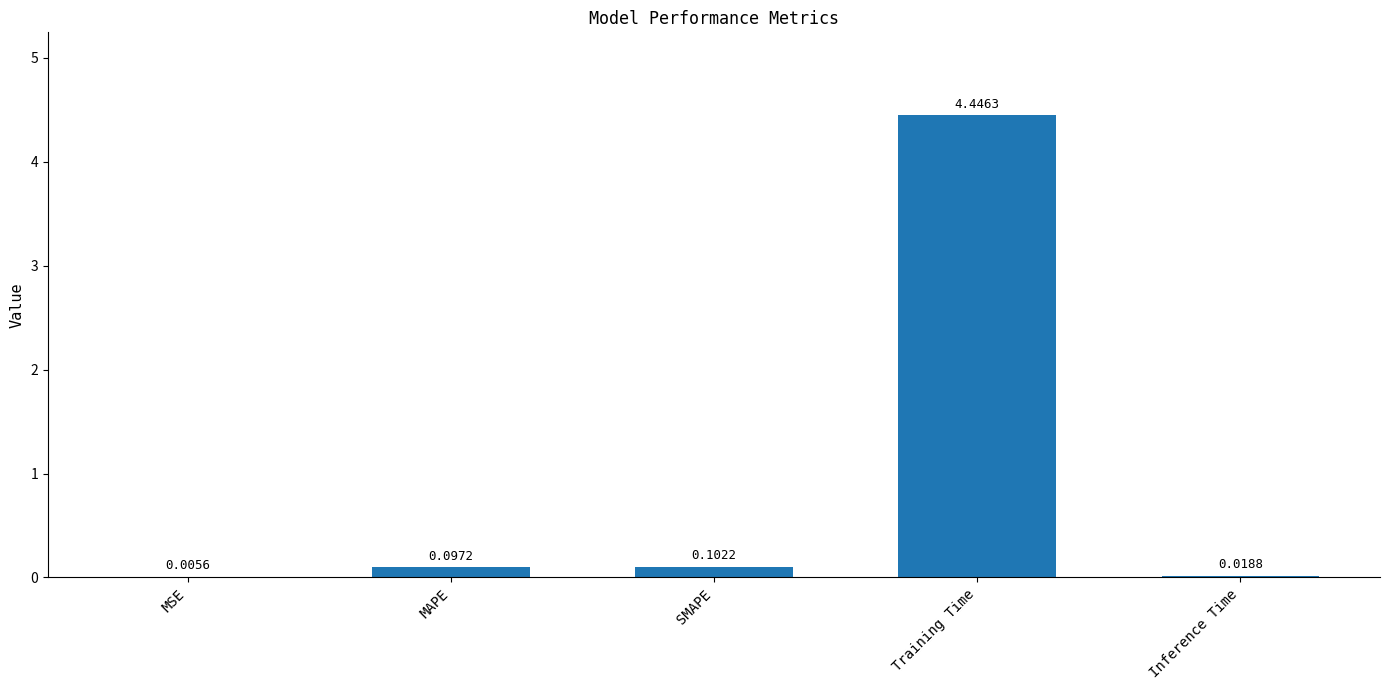

Are the bars horizontal?

No